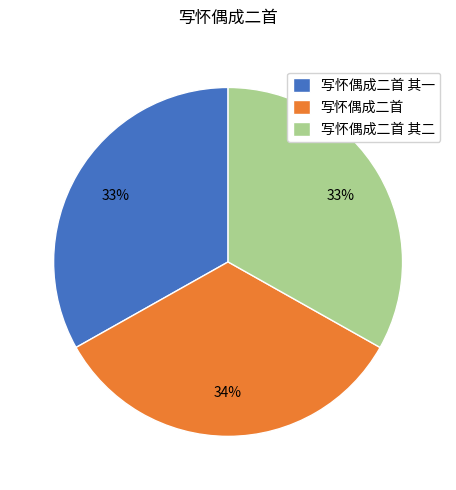

What is the largest slice in the pie chart?

写怀偶成二首